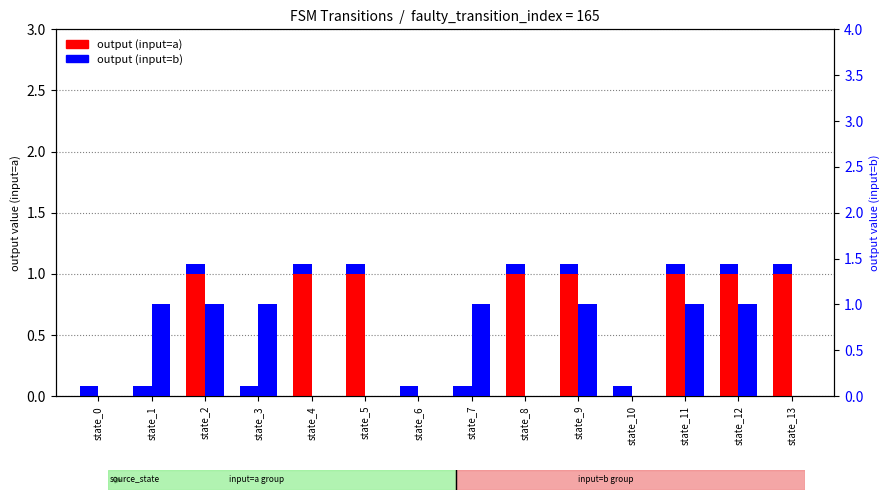

How many output (input=b) values are between 0 and 1?

14